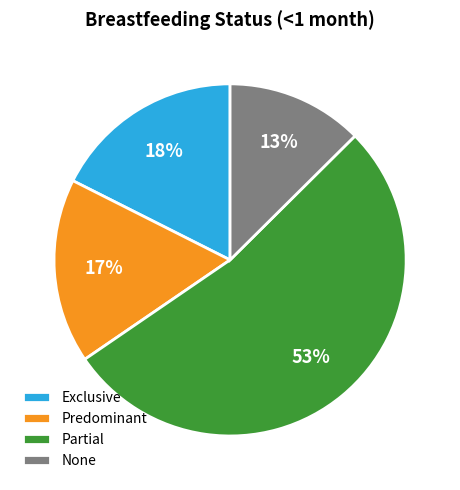

To the nearest percent, what portion does Predominant represent?

17%